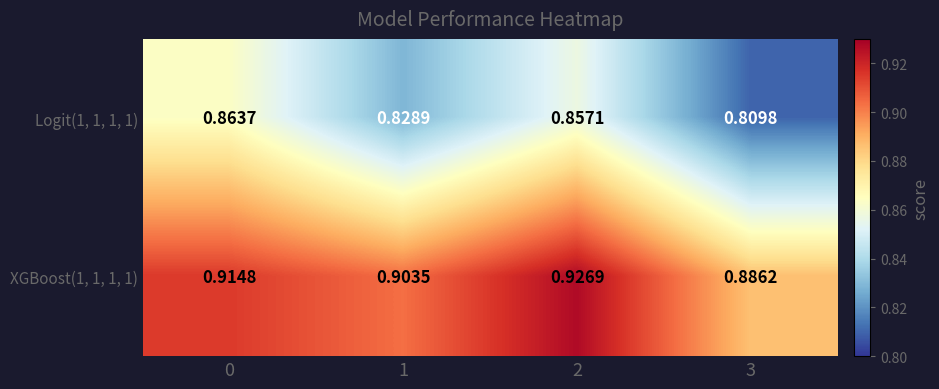

Is the value of Logit(1, 1, 1, 1) at 2 greater than the value of XGBoost(1, 1, 1, 1) at 1?

No